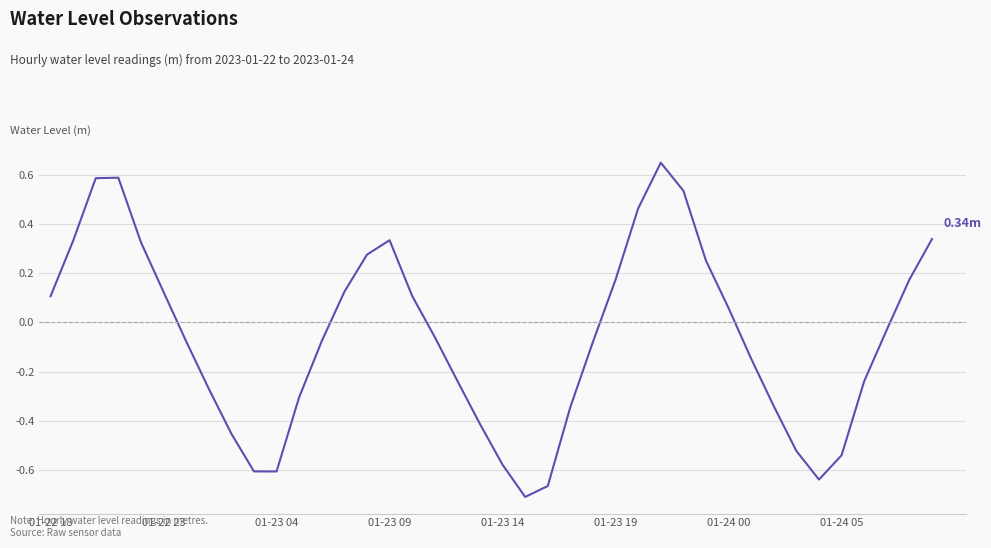

What is the difference between the maximum and minimum values?

1.4